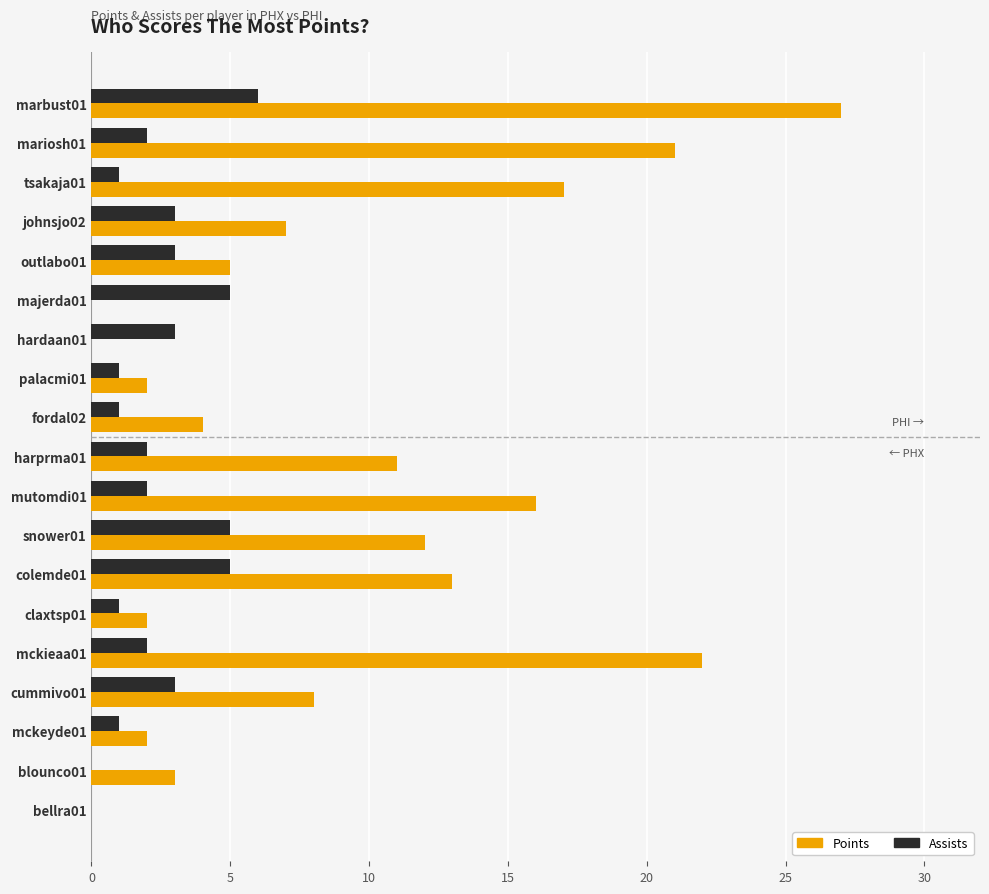

The value of Points at cummivo01 is 14. True or false?

False